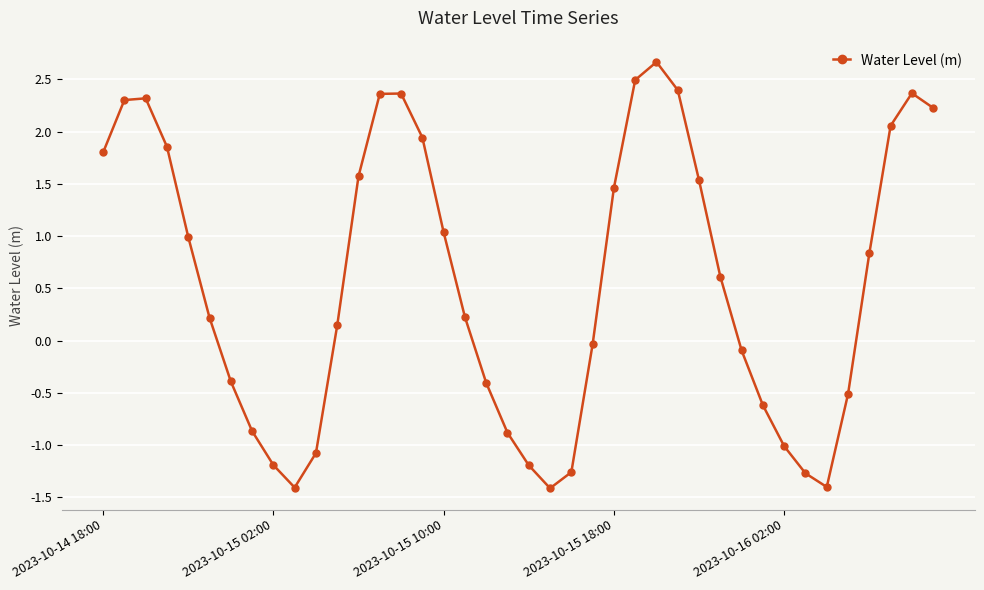

How many points are lower than both their immediate neighbors (excluding endpoints)?

3